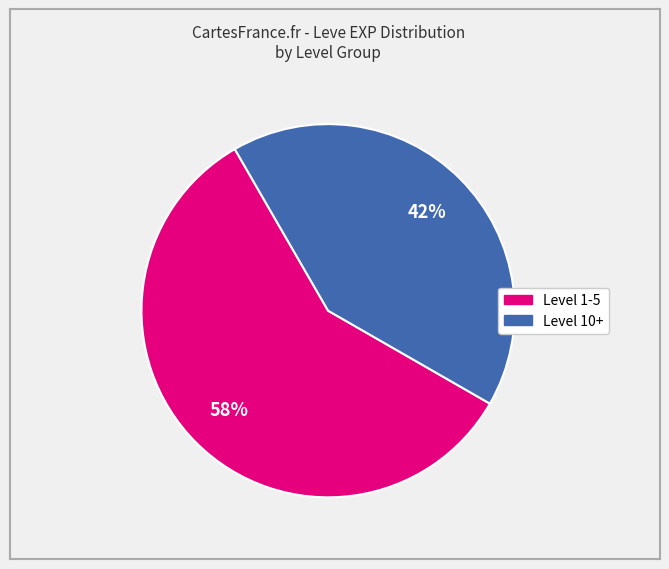

To the nearest percent, what is the average slice percentage?

50%